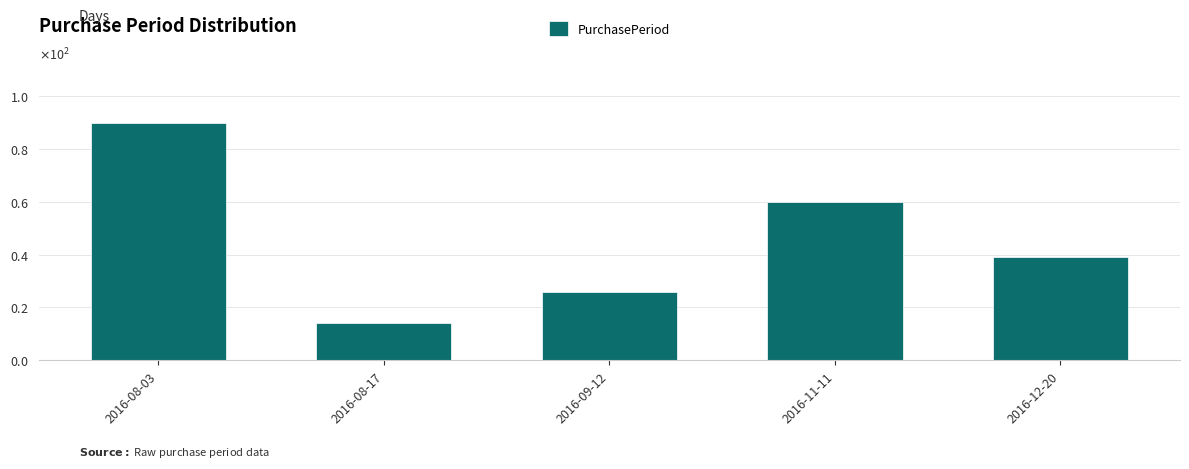

Reading left to right, what are all the values shown in this chart?

2016-08-03=90	2016-08-17=14	2016-09-12=26	2016-11-11=60	2016-12-20=39